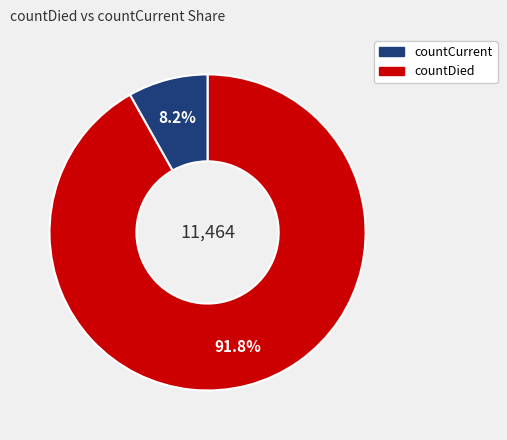

Is there any slice that represents more than half of the pie?

Yes